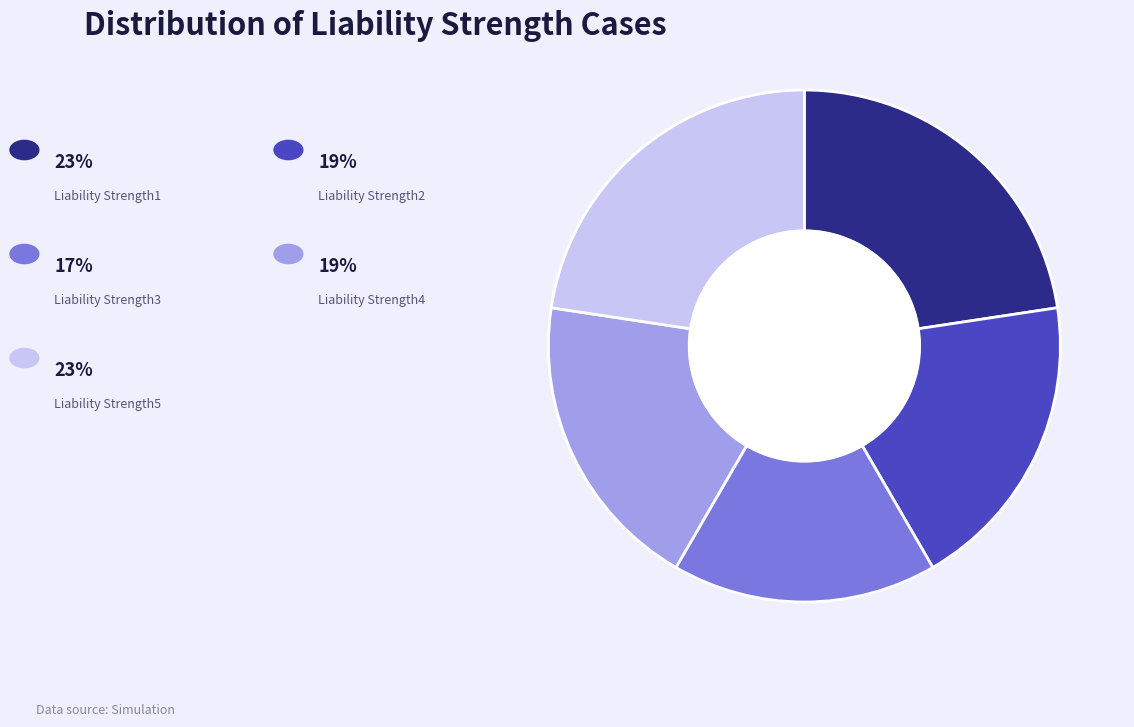

Does any single category account for the majority?

No